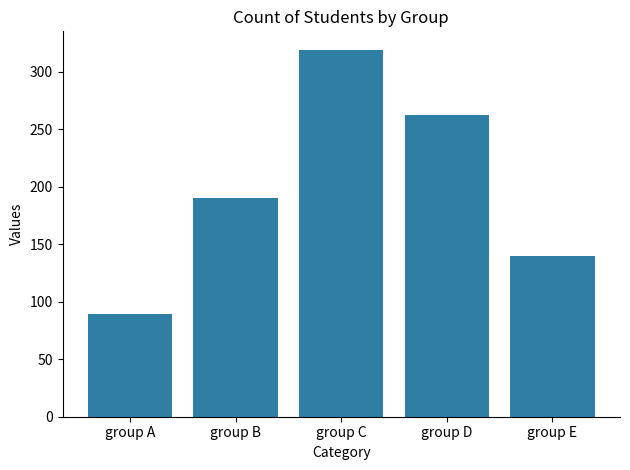

List the labels in order of value, largest first.

group C, group D, group B, group E, group A